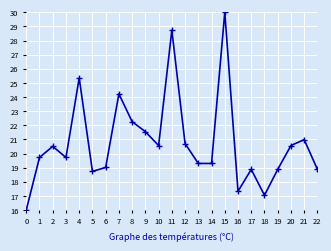

True or false: the data shows 25.5 at 17.

False